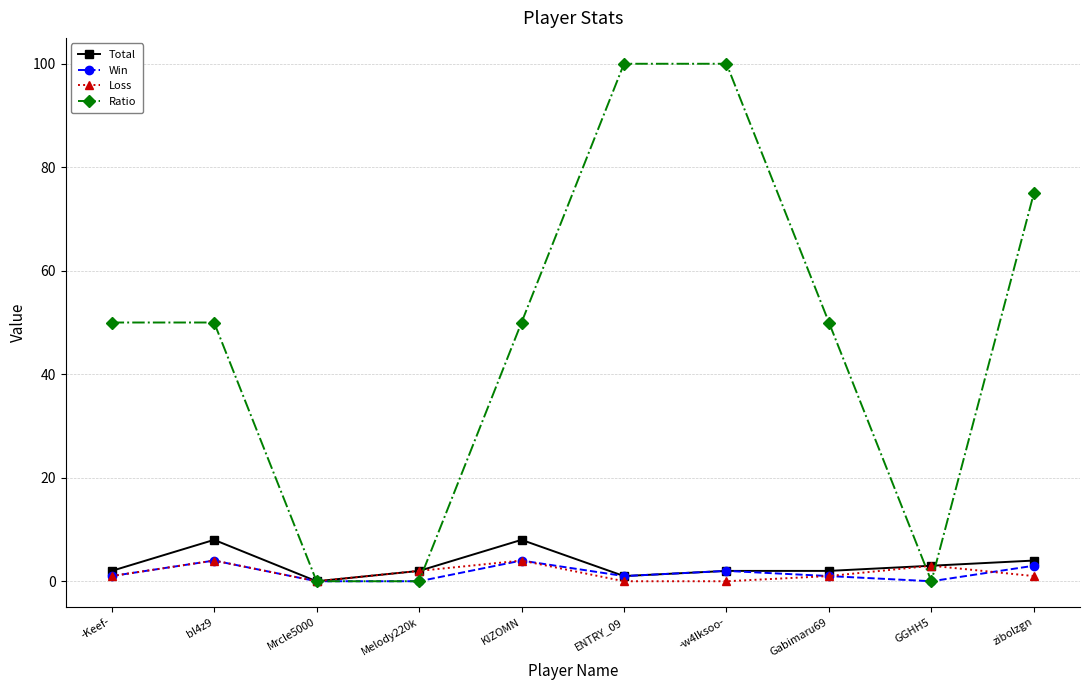

What is the sum of the Loss values at Gabimaru69 and bl4z9?

5